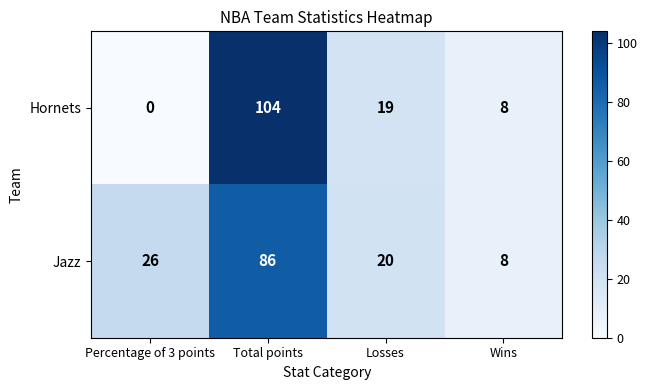

What is the maximum value shown in the chart?

104